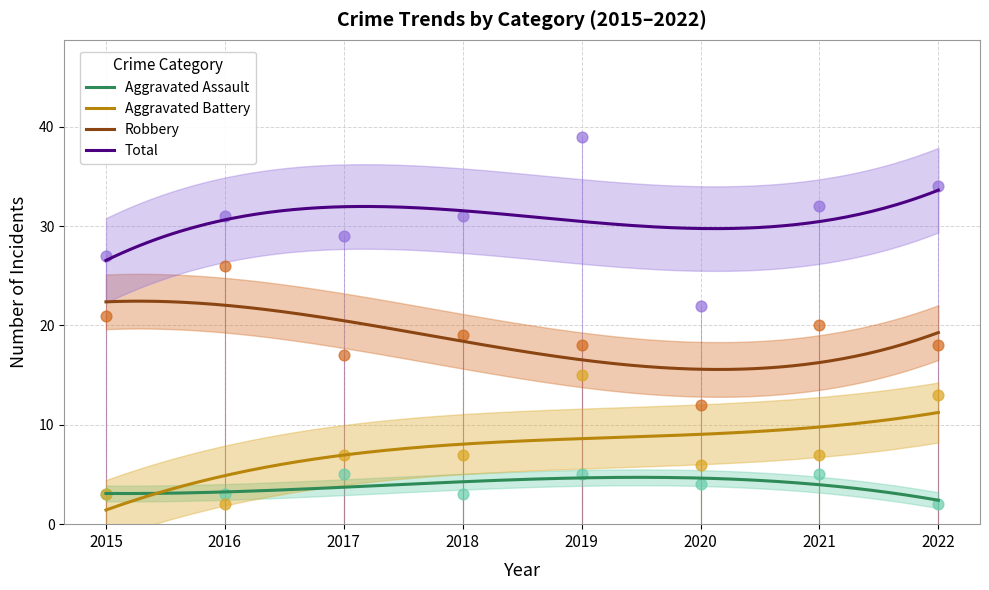

Which series has the largest total across all categories?

Total